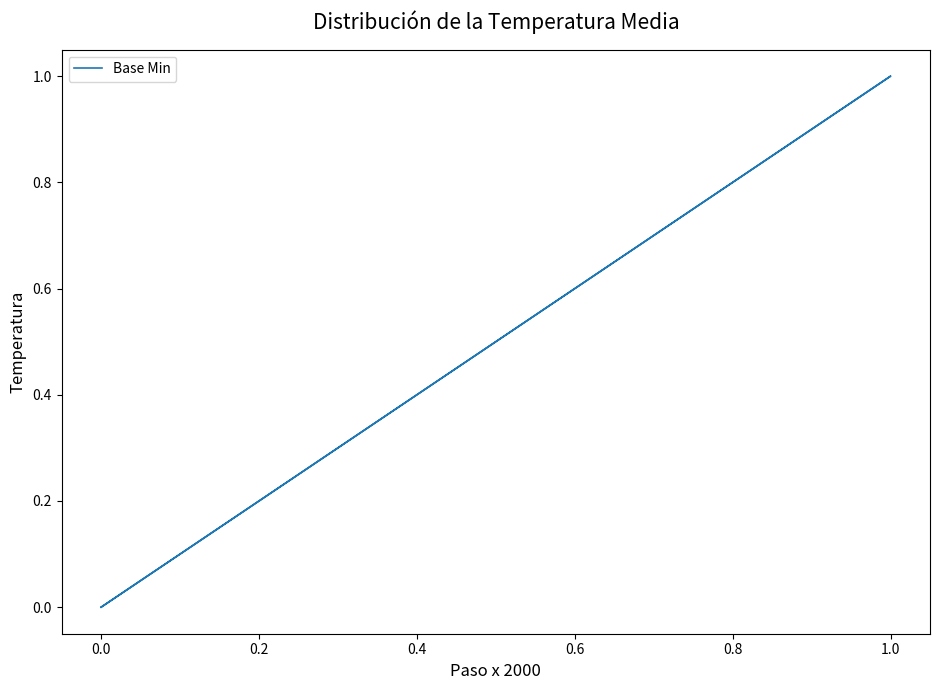

Is it true that the value at 0.0 is -1?

False